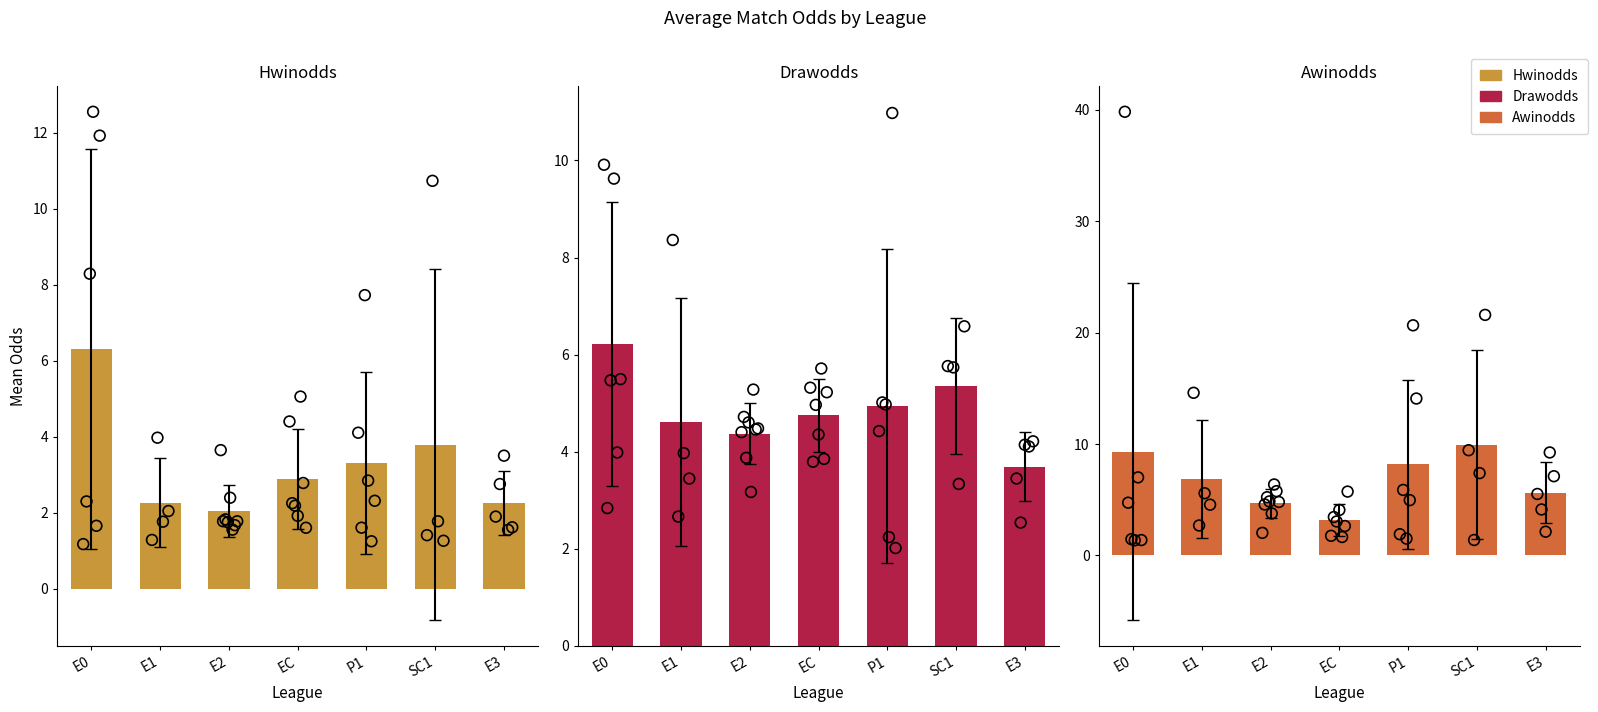

At which category is the sum across all series the highest?

E0